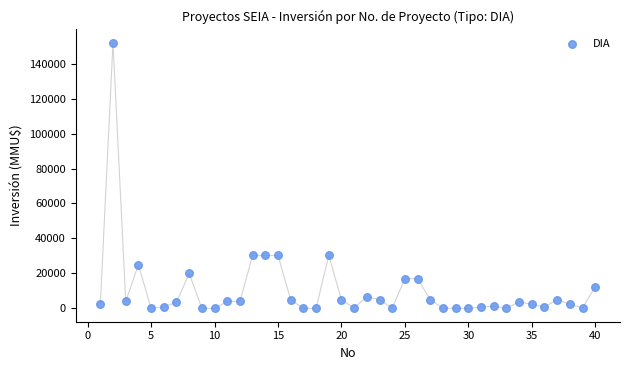

What is the range of X values (max minus min)?

39